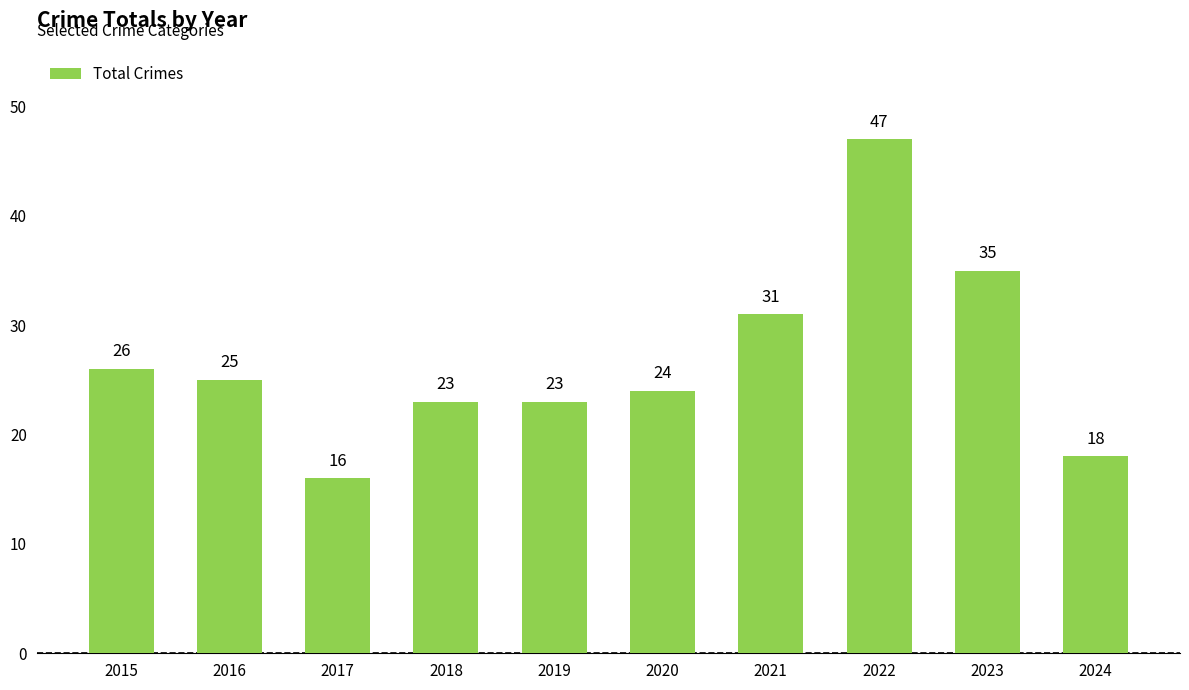

Reading left to right, transcribe all the data shown in this chart.

2015=26	2016=25	2017=16	2018=23	2019=23	2020=24	2021=31	2022=47	2023=35	2024=18